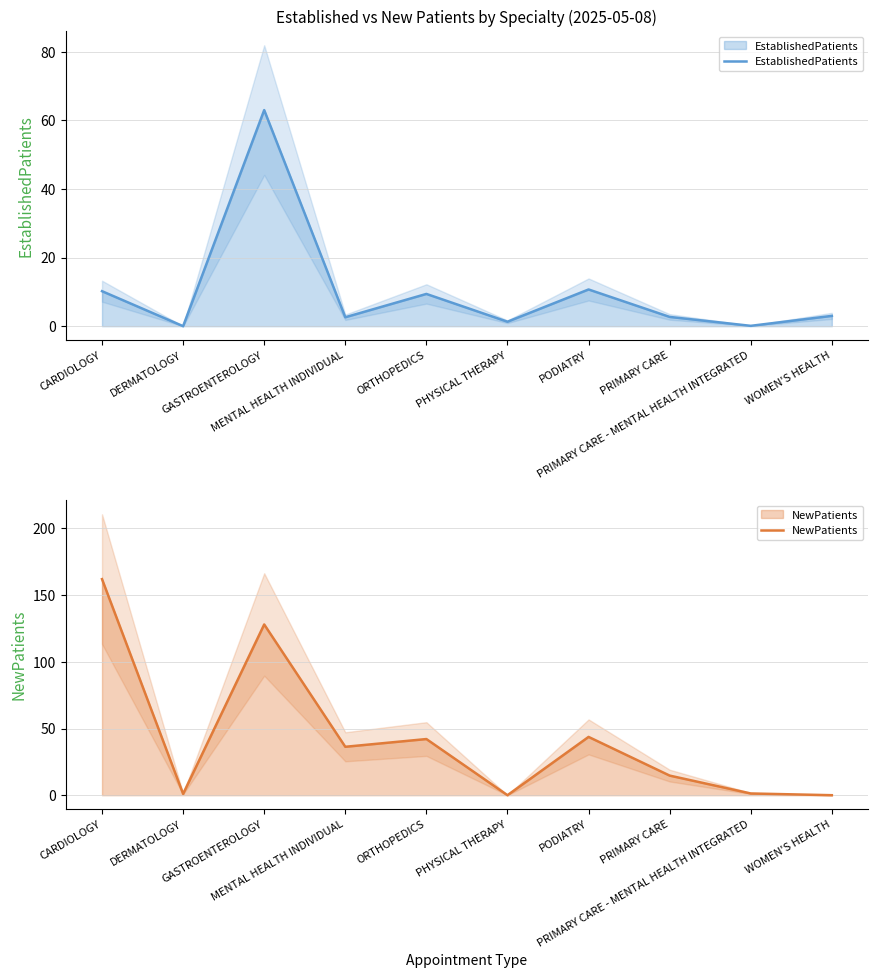

What is the spread (max minus min) of values at ORTHOPEDICS?

32.7